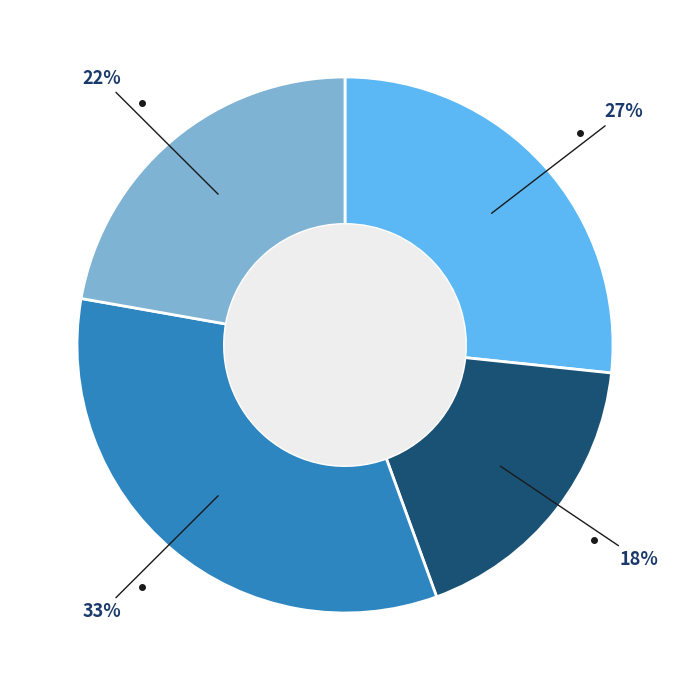

Is there any slice that represents more than half of the pie?

No